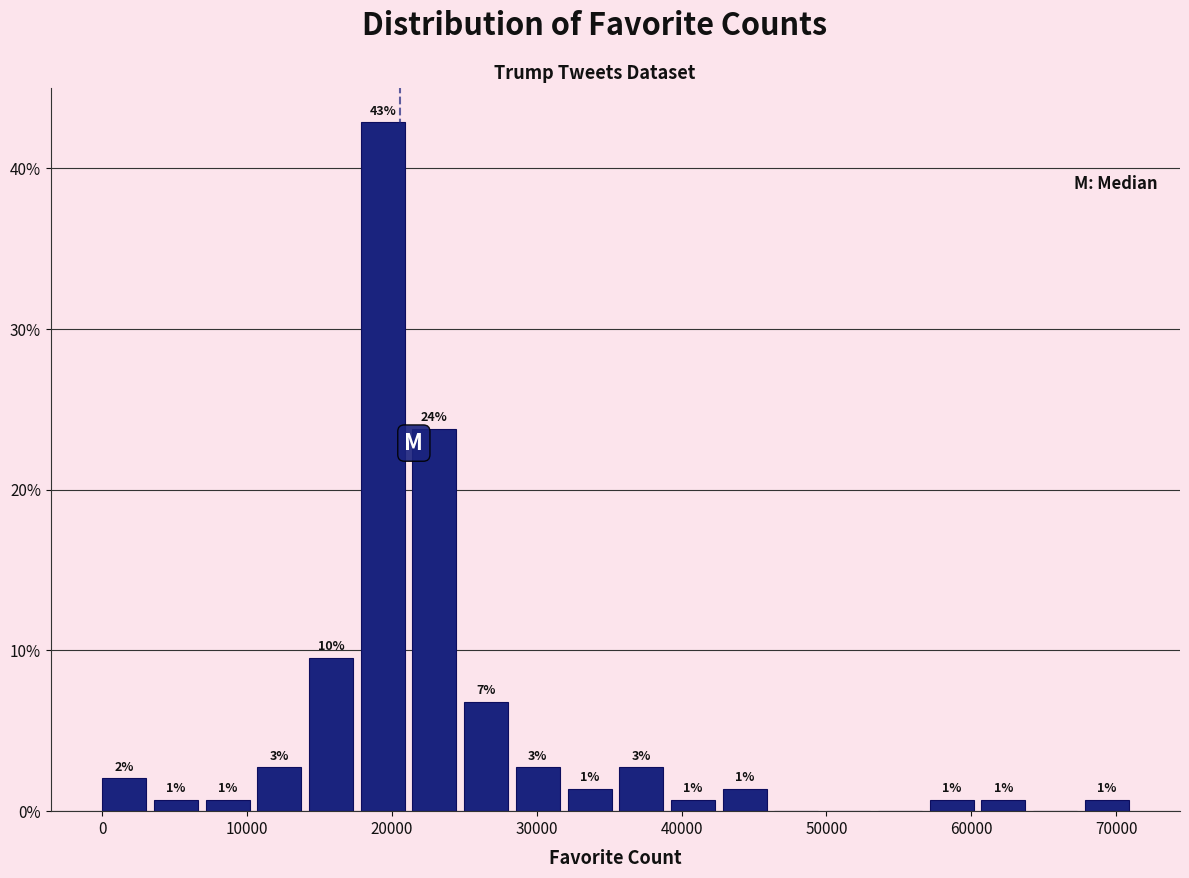

Around what value on the x-axis is the tallest bar? Give the approximate position of its centre, as read against the axis.

19000